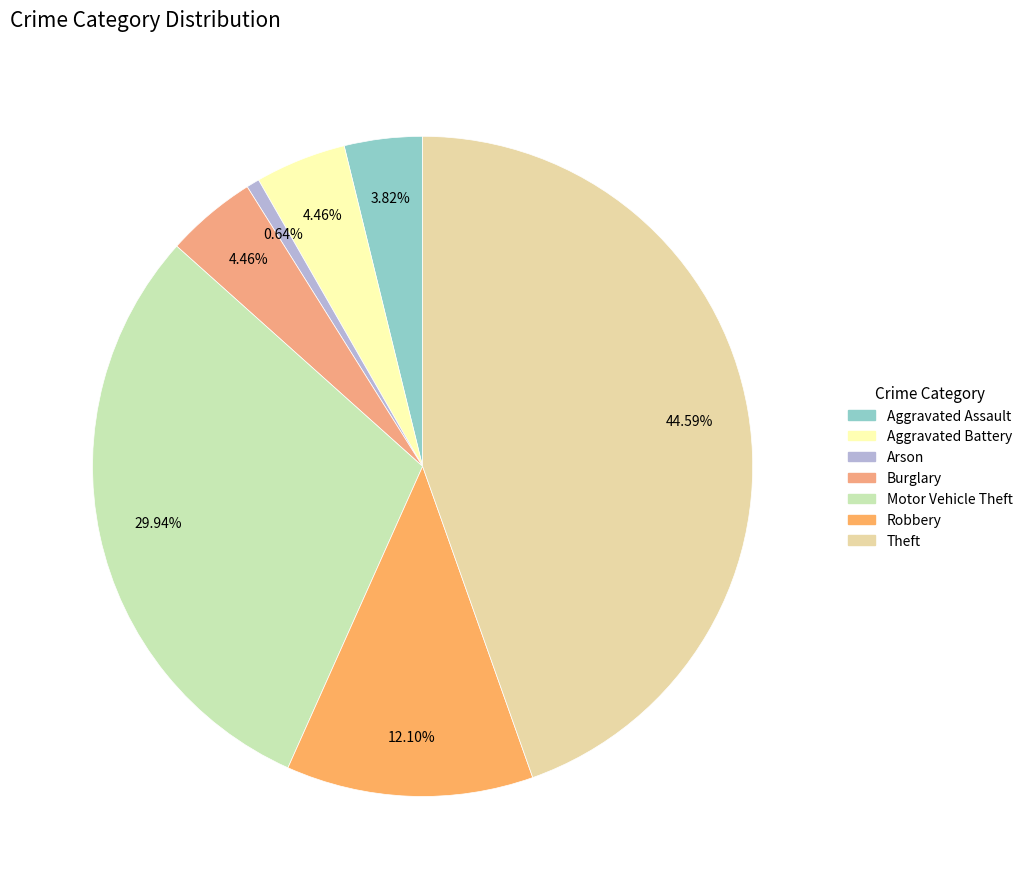

True or false: Burglary accounts for 4% of the total.

True